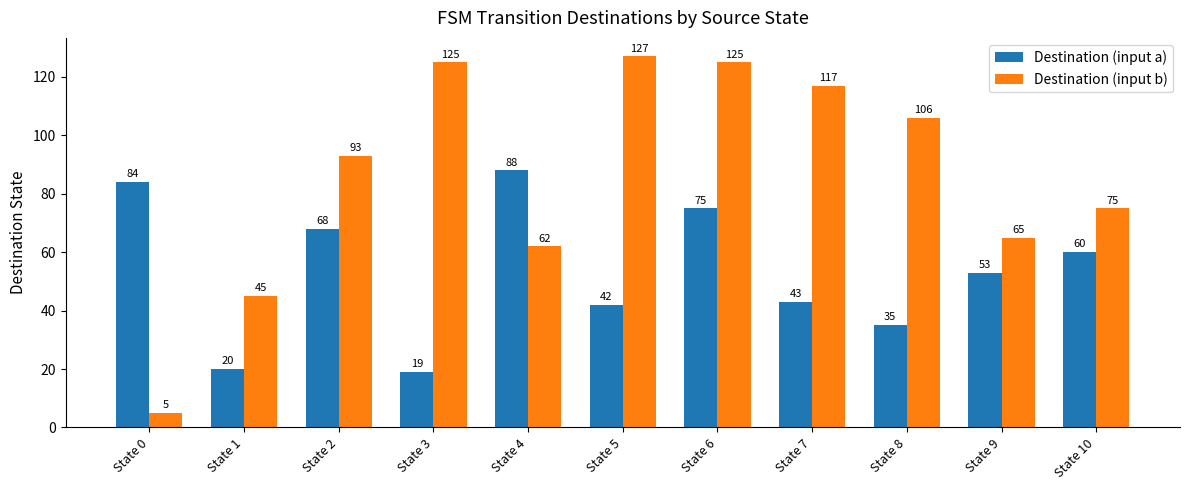

Where does the Destination (input a) series first go above 53?

State 0